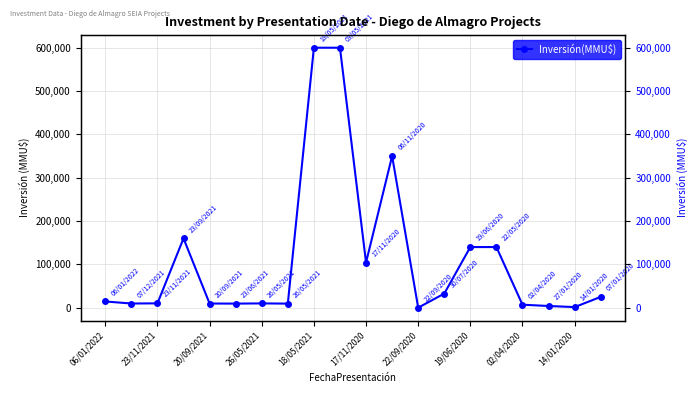

True or false: the data has more than 2 interior local peaks.

True